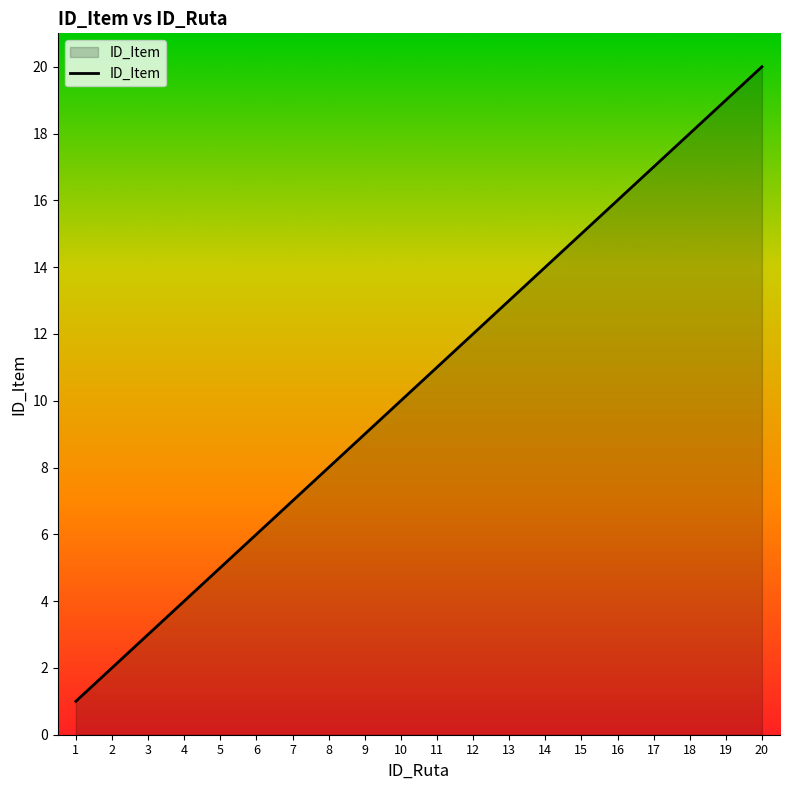

Reading left to right, extract all data points from this chart.

1=1	2=2	3=3	4=4	5=5	6=6	7=7	8=8	9=9	10=10	11=11	12=12	13=13	14=14	15=15	16=16	17=17	18=18	19=19	20=20